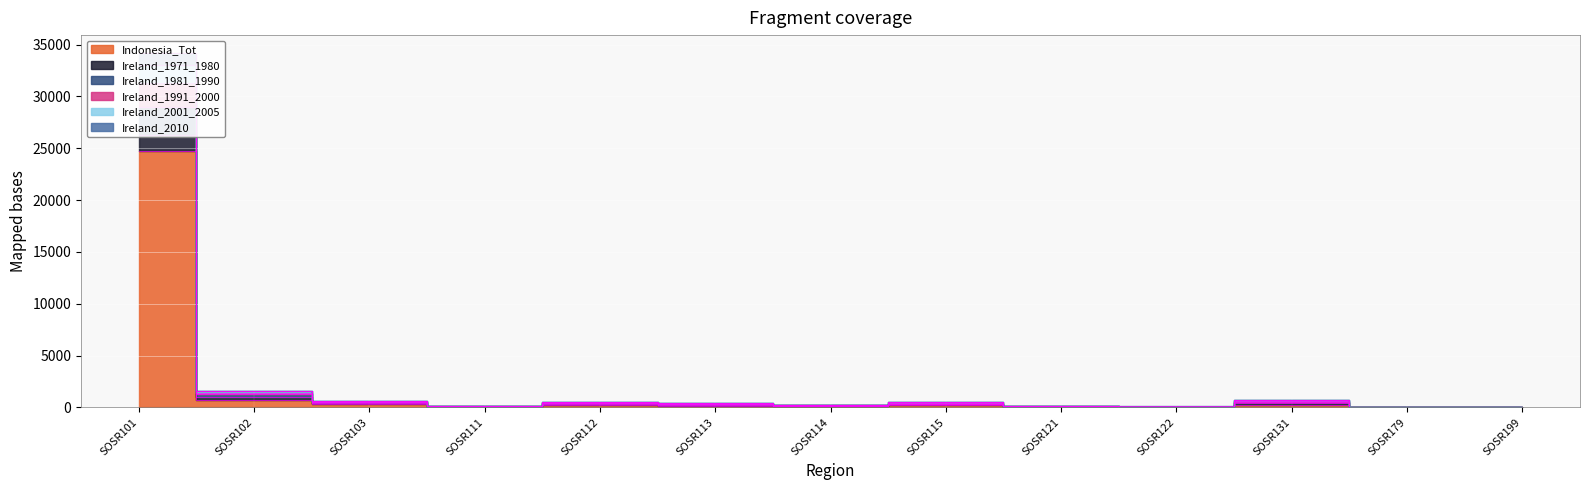

What is the value of the Ireland_2010 point at the 1st from the left?

26284